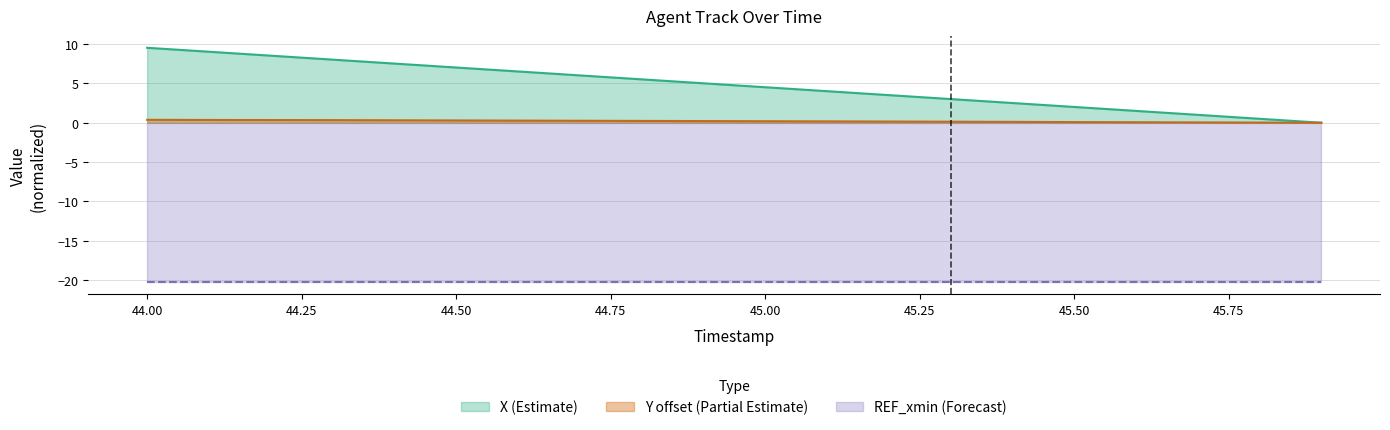

True or false: X and Y_offset intersect in this chart.

False